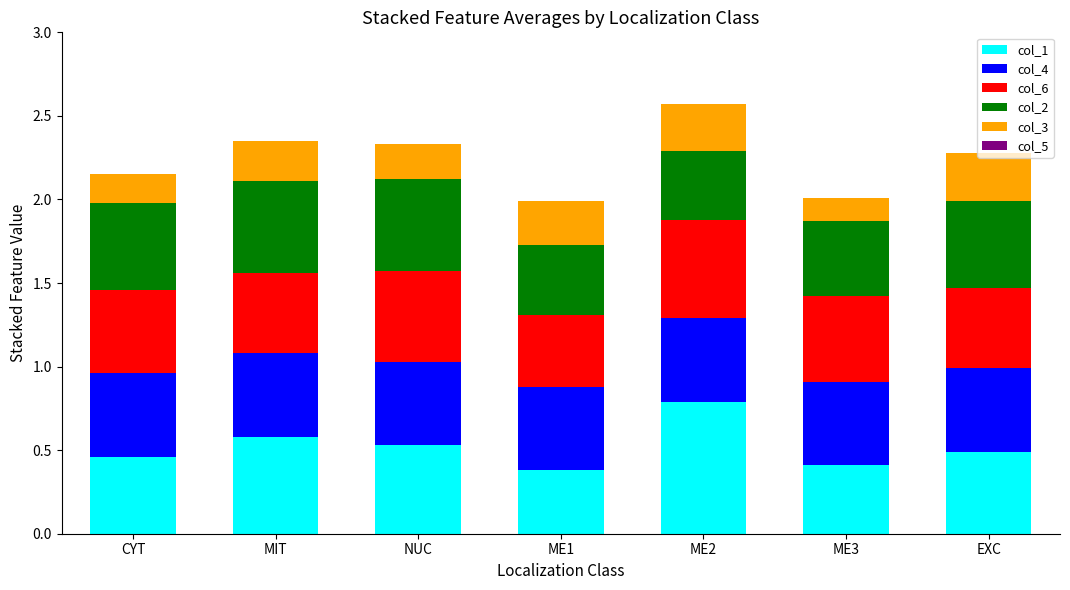

How many col_1 values are between 0 and 1?

7